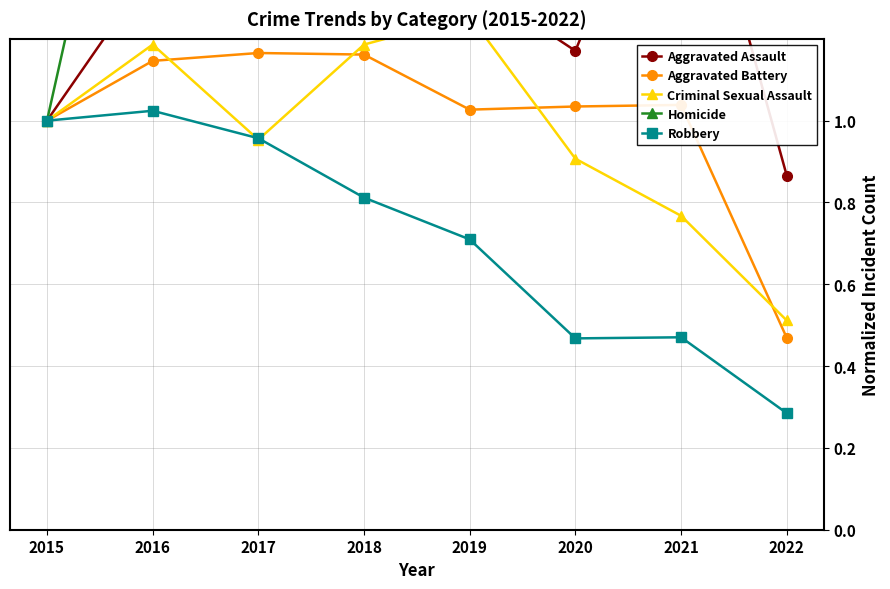

At which label does Homicide first exceed 2?

2016